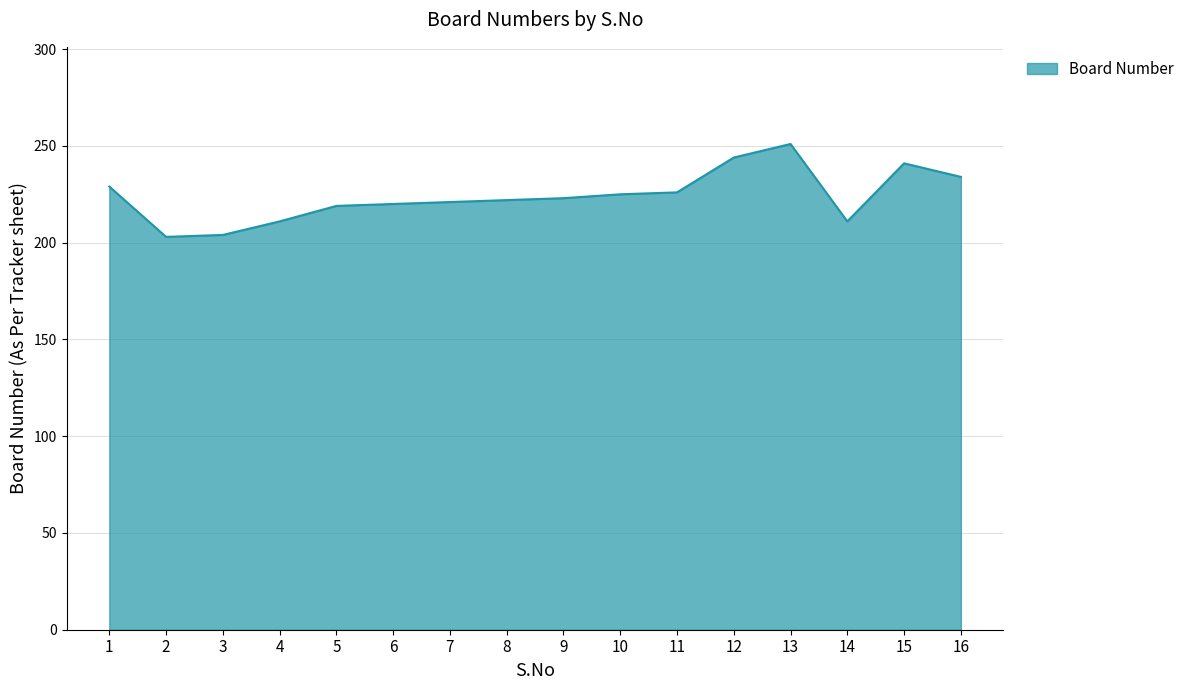

Which has a higher value, 12 or 7?

12